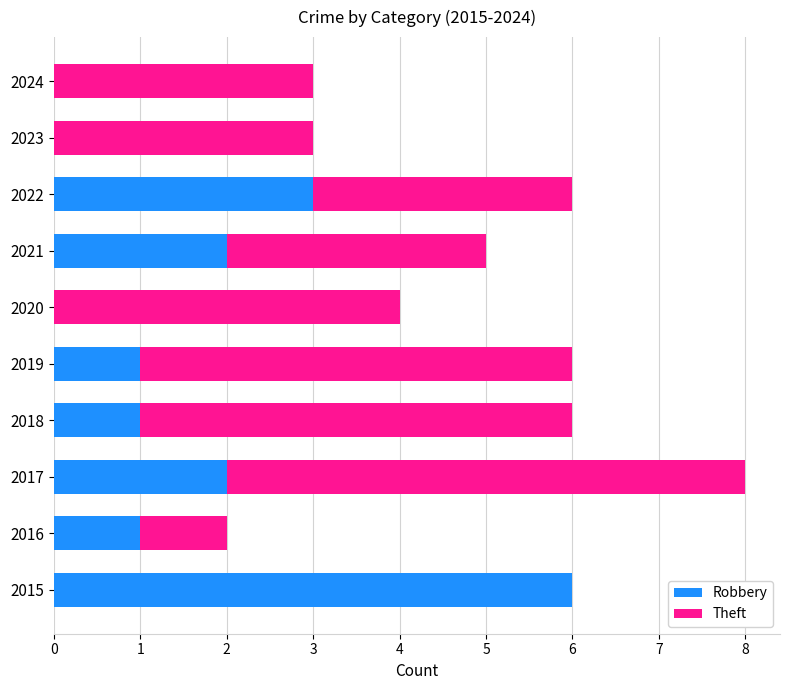

What is the total value across all series at 2019?

6